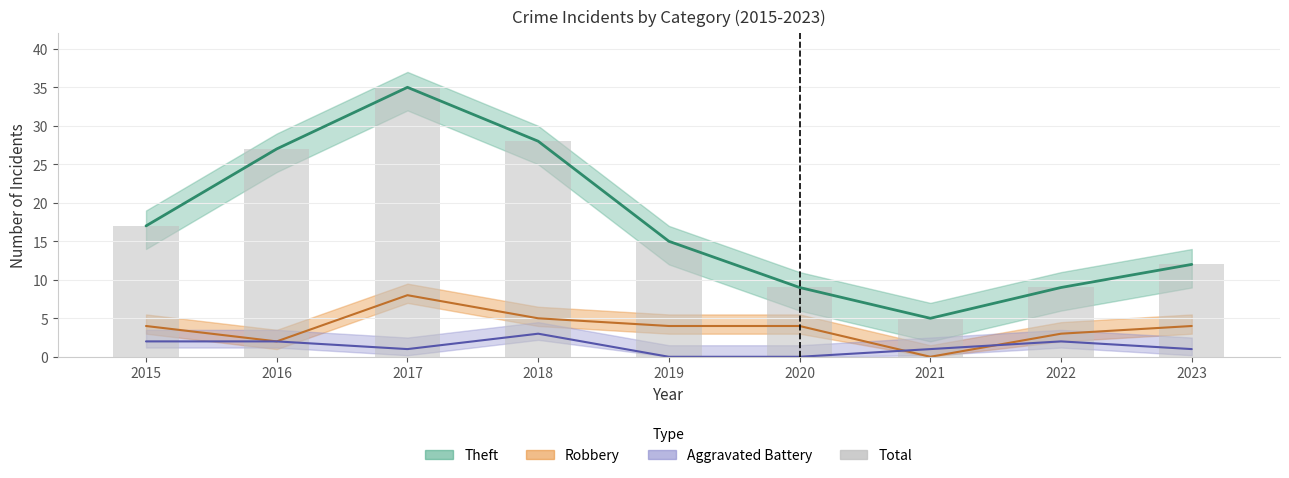

Reading left to right, what are all the values shown in this chart?

2015=17	2016=27	2017=35	2018=28	2019=15	2020=9	2021=5	2022=9	2023=12